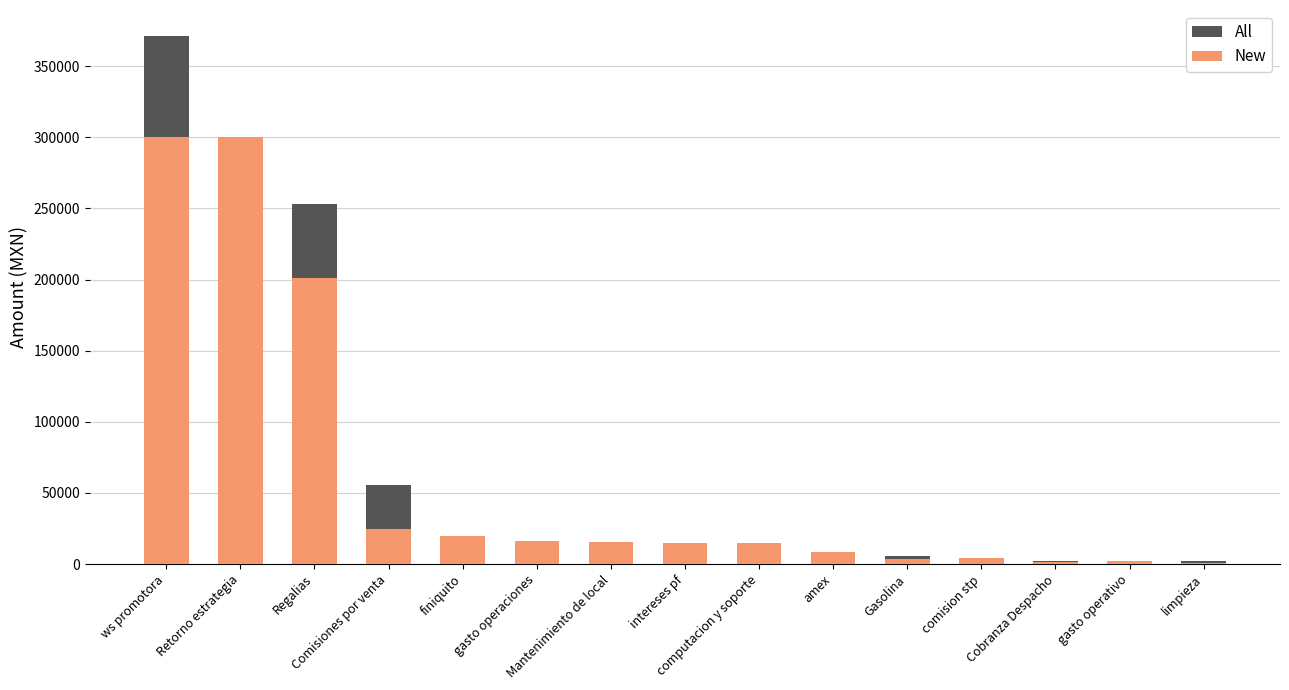

What is the average value of the All series?

72380.0